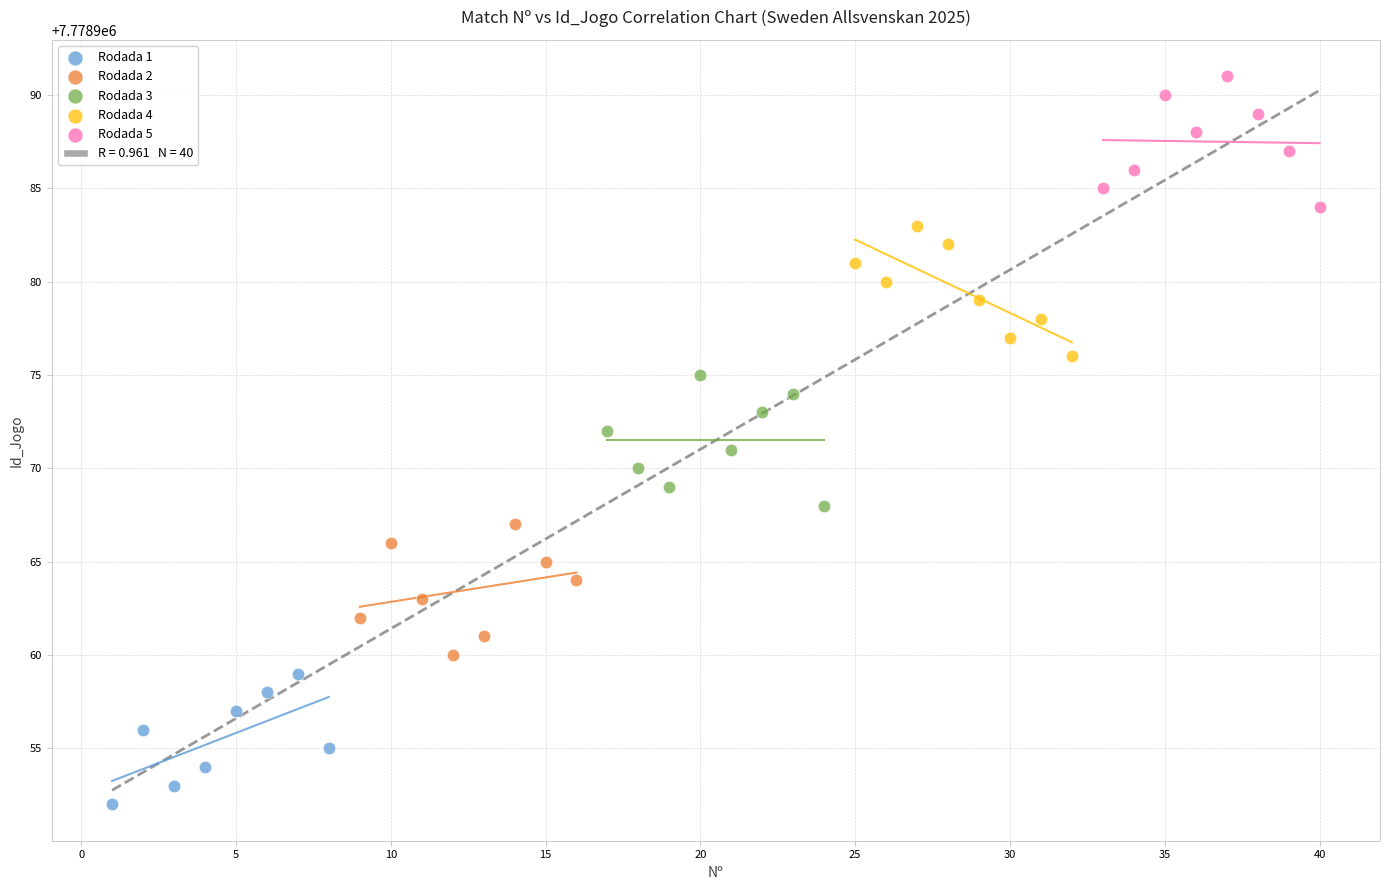

Which series reaches the maximum Y coordinate?

Rodada 5